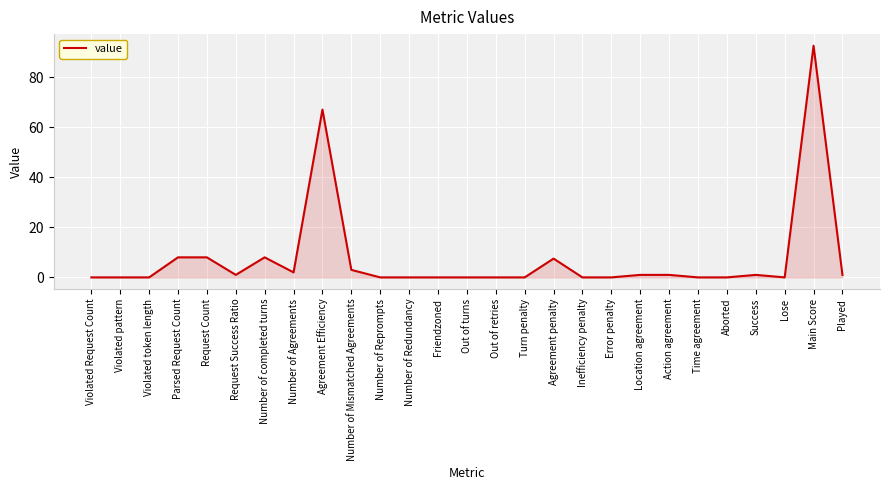

What is the sum of the values at Number of completed turns and Agreement Efficiency?

75.0